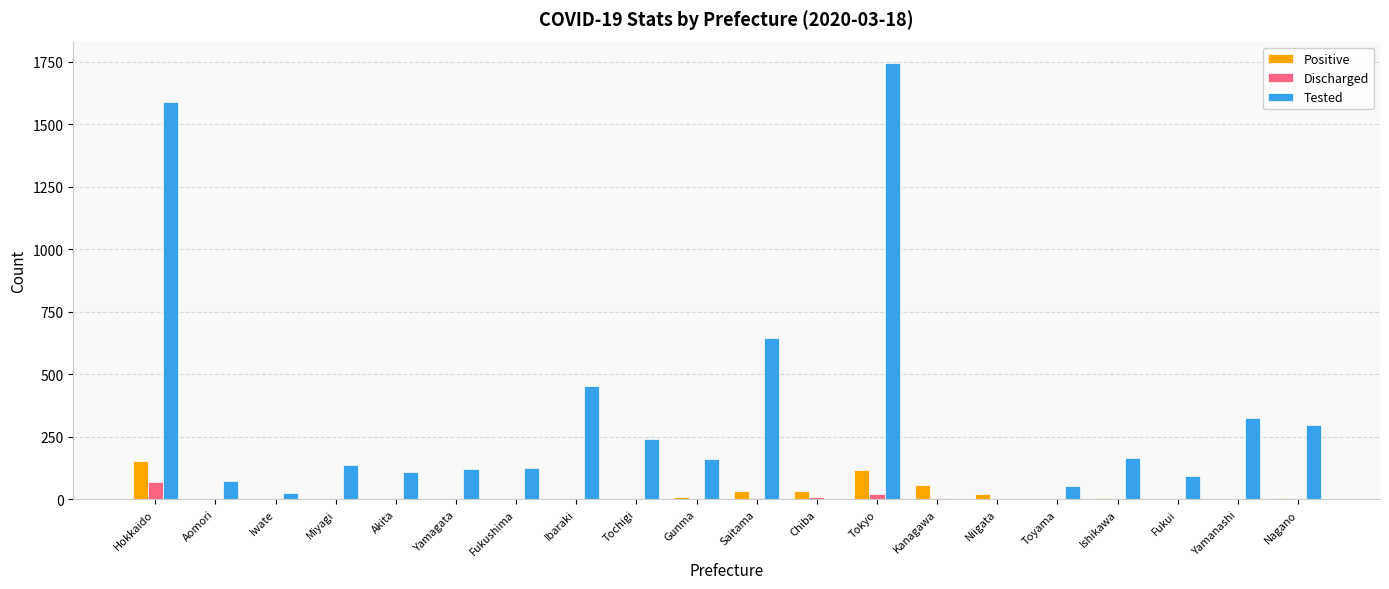

Is the value of Tested at Ishikawa greater than the value of Positive at Gunma?

Yes